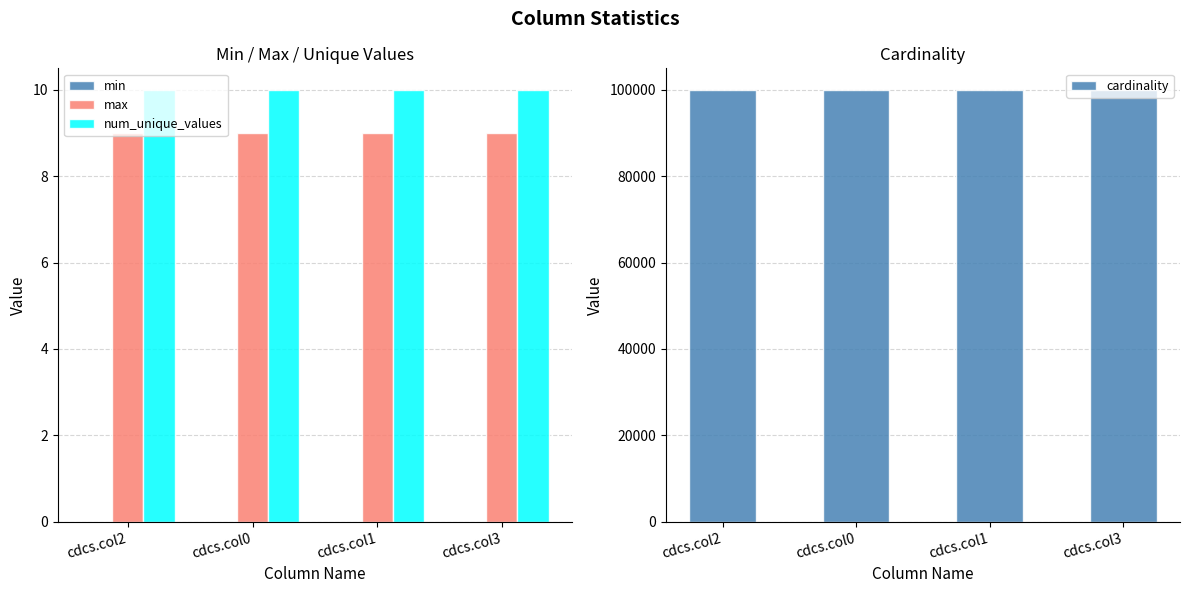

Reading left to right, transcribe all the data shown in this chart.

min: cdcs.col2=0	cdcs.col0=0	cdcs.col1=0	cdcs.col3=0
max: cdcs.col2=9	cdcs.col0=9	cdcs.col1=9	cdcs.col3=9
num_unique_values: cdcs.col2=10	cdcs.col0=10	cdcs.col1=10	cdcs.col3=10
cardinality: cdcs.col2=100000	cdcs.col0=100000	cdcs.col1=100000	cdcs.col3=100000